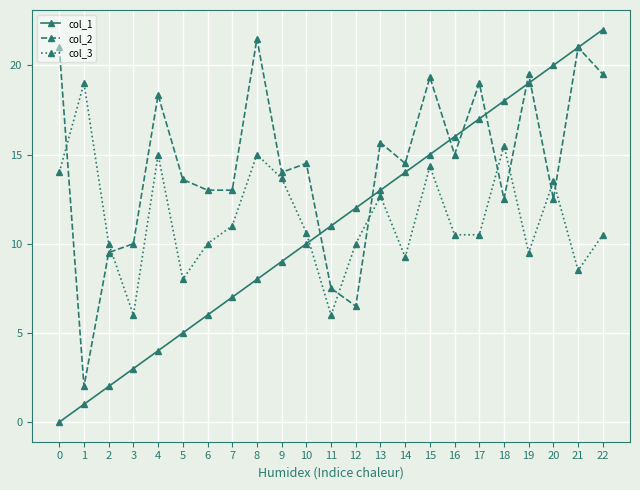

Is it true that col_1 equals 13.7 at 8?

False